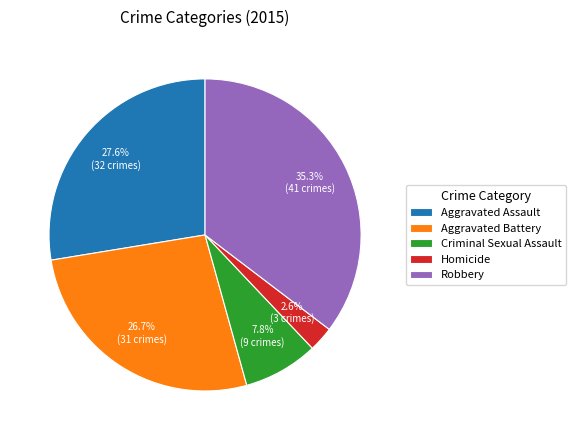

Between Aggravated Assault and Aggravated Battery, which is larger?

Aggravated Assault